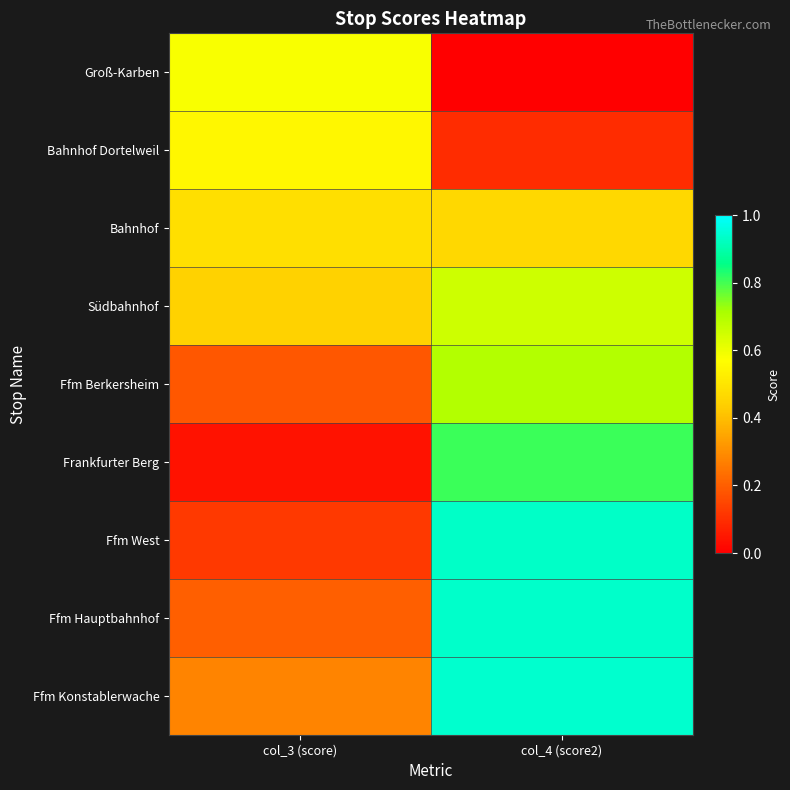

List the series in order of their peak value, highest first.

Ffm Konstablerwache, Ffm Hauptbahnhof, Ffm West, Frankfurter Berg, Ffm Berkersheim, Südbahnhof, Groß-Karben, Bahnhof Dortelweil, Bahnhof